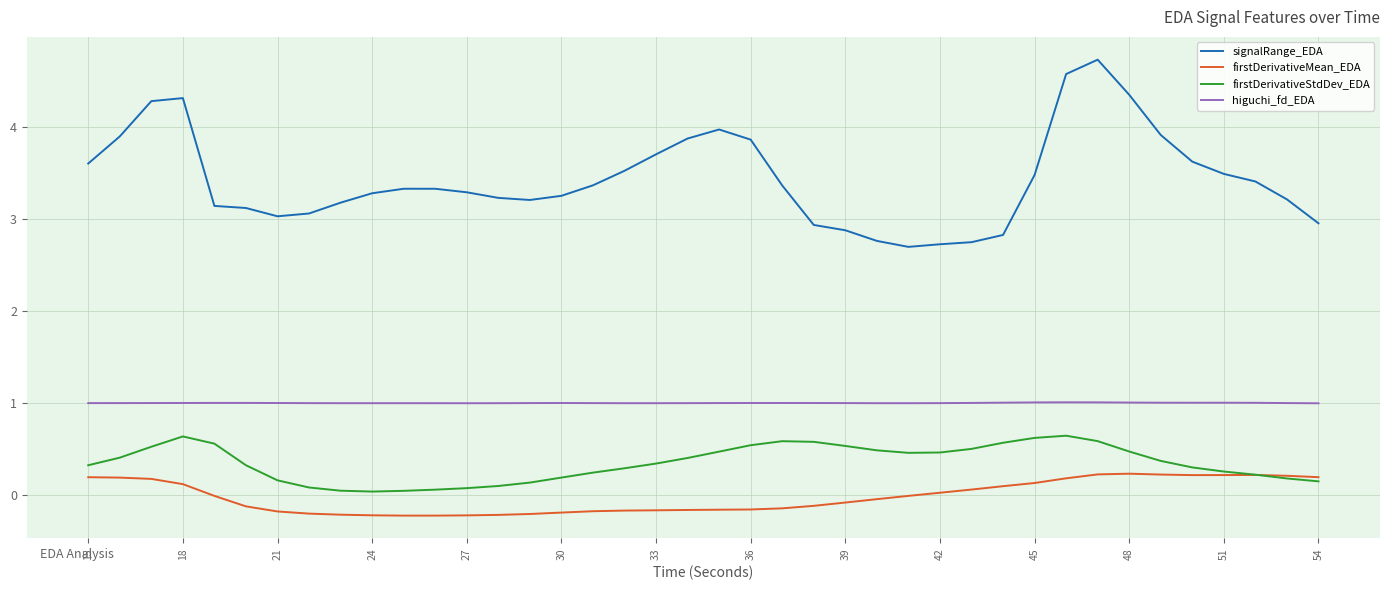

What is the highest value of the signalRange_EDA series?

4.7